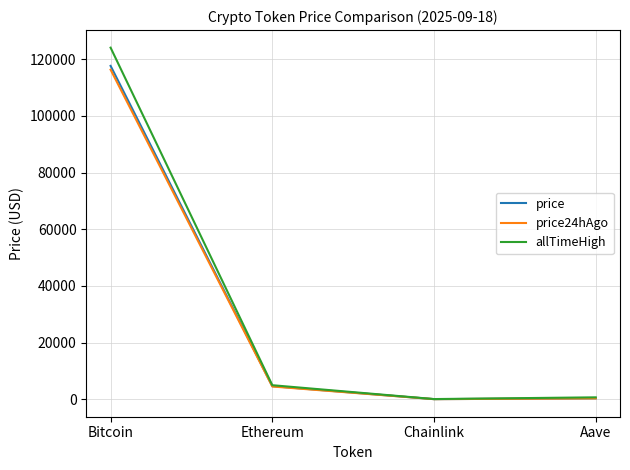

What is the sum of all allTimeHigh values?

129788.4